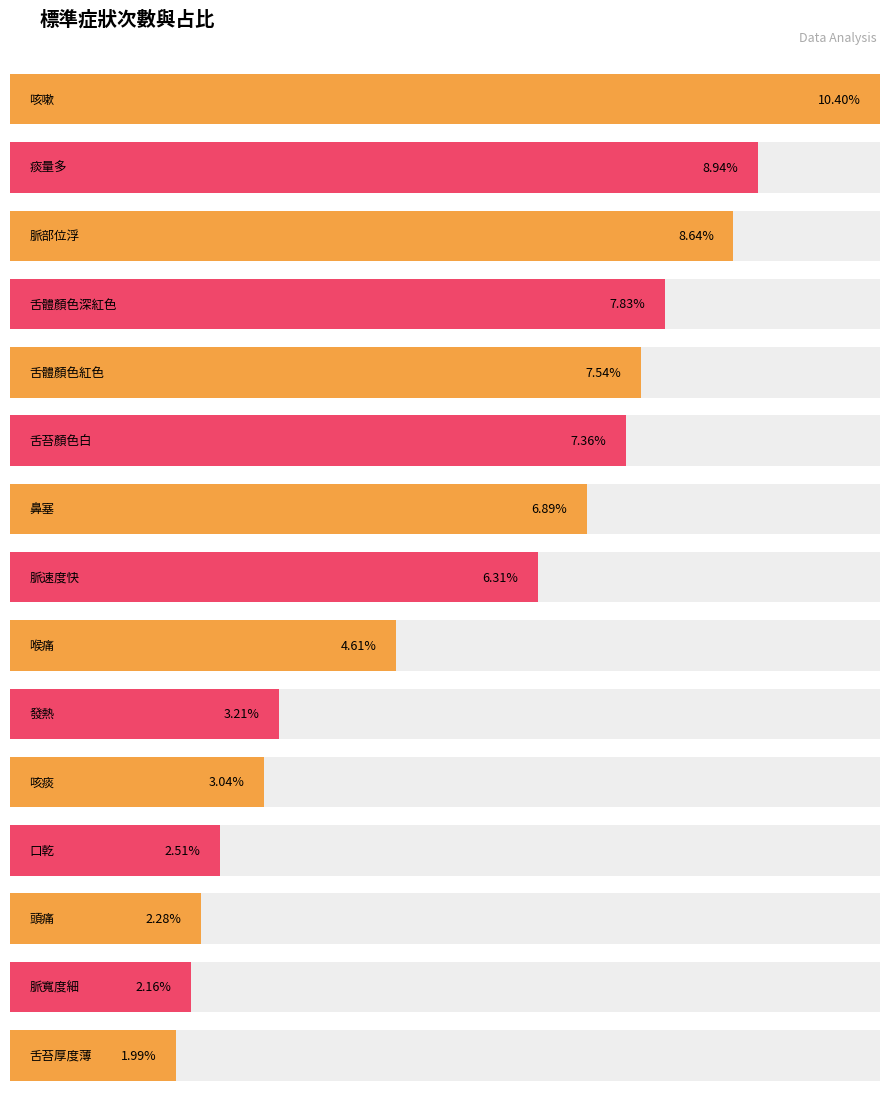

What is the label of the 5th bar from the right?

咳痰